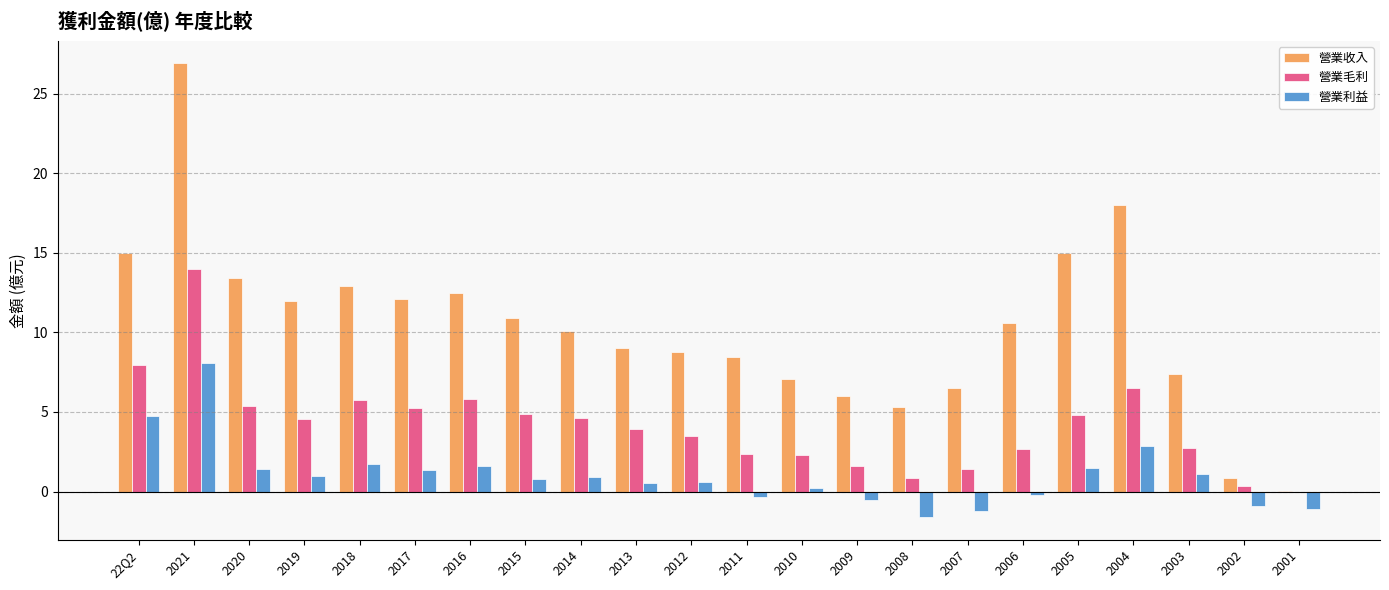

At which label does 營業利益 reach its peak?

2021